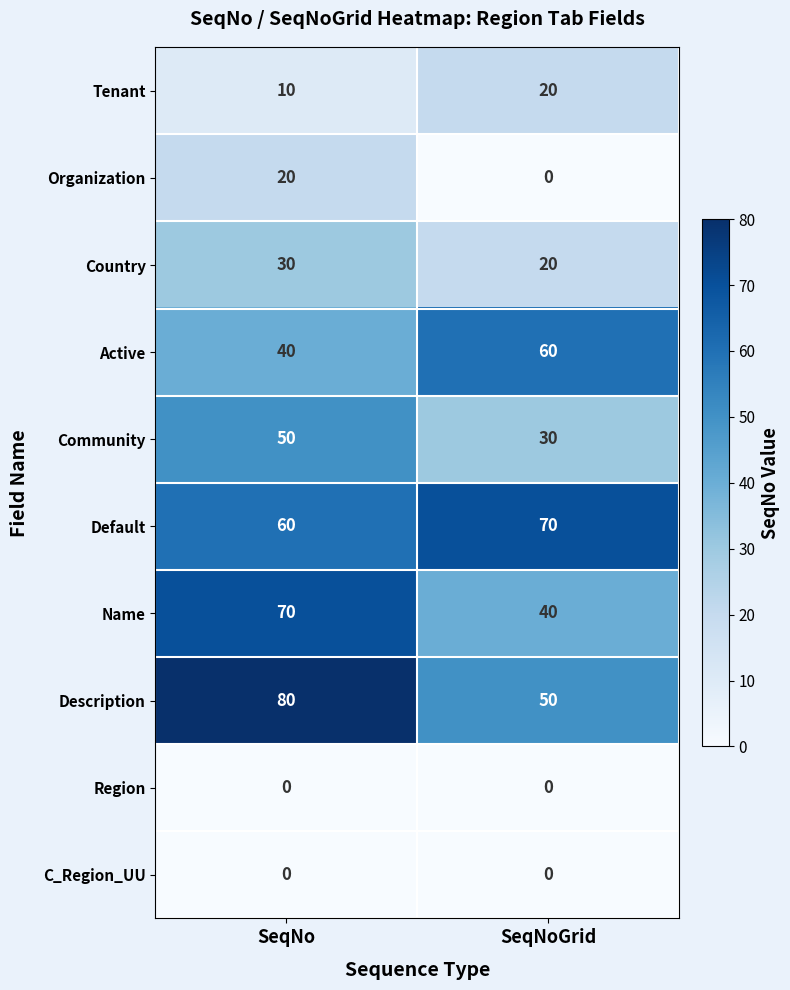

How many series are shown in this chart?

10